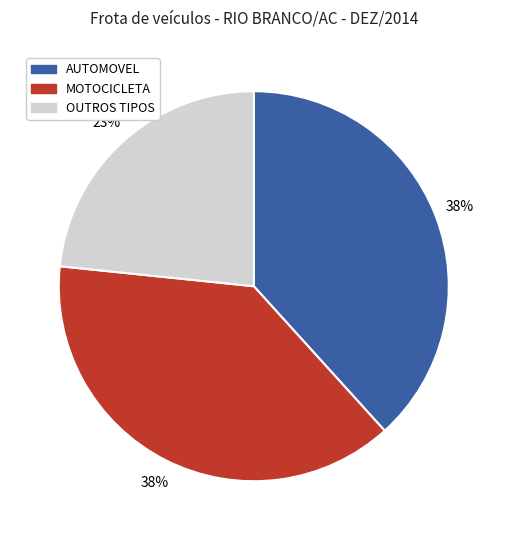

Is there a majority slice in this chart?

No